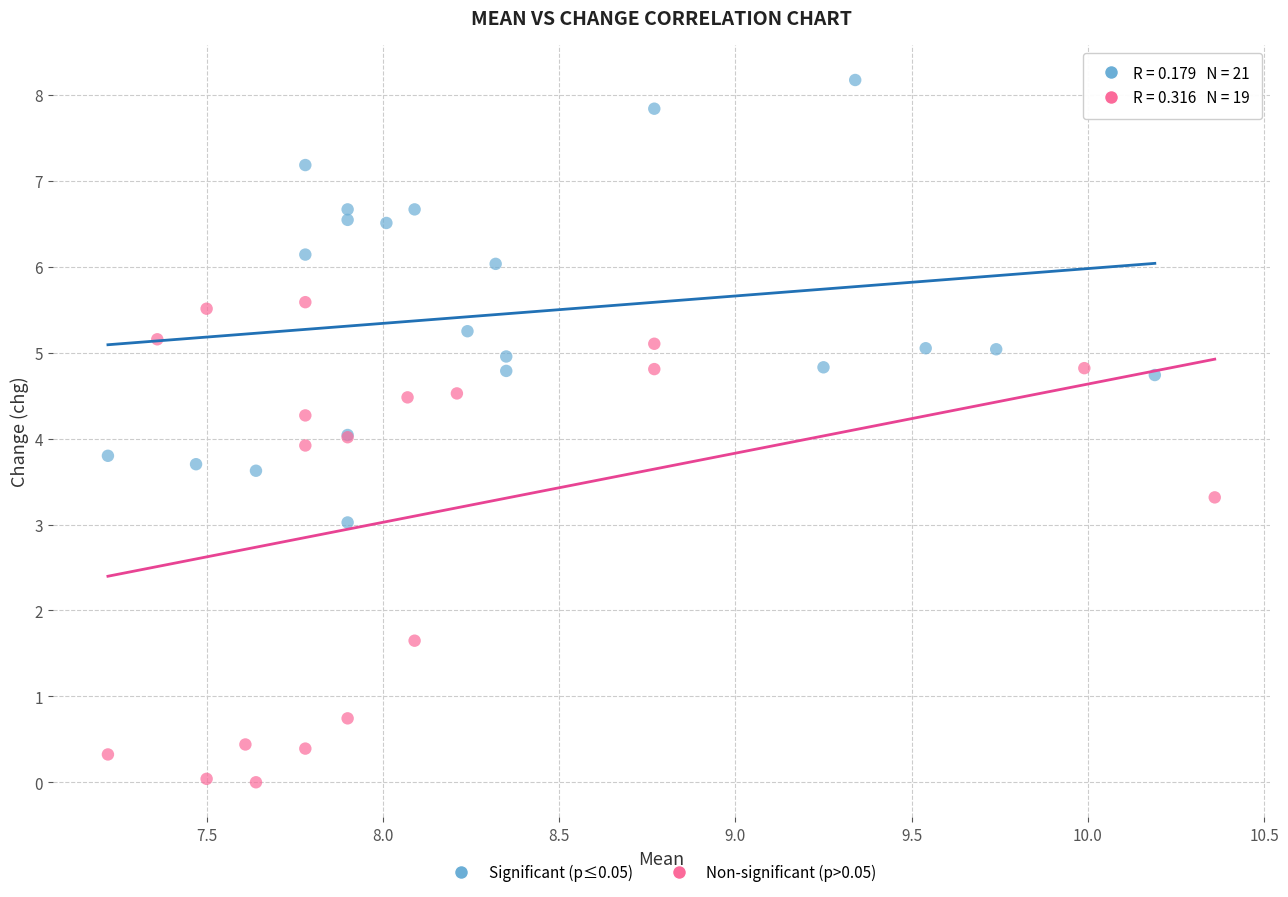

What are all the series names shown in the legend?

Significant (p≤0.05), Non-significant (p>0.05)